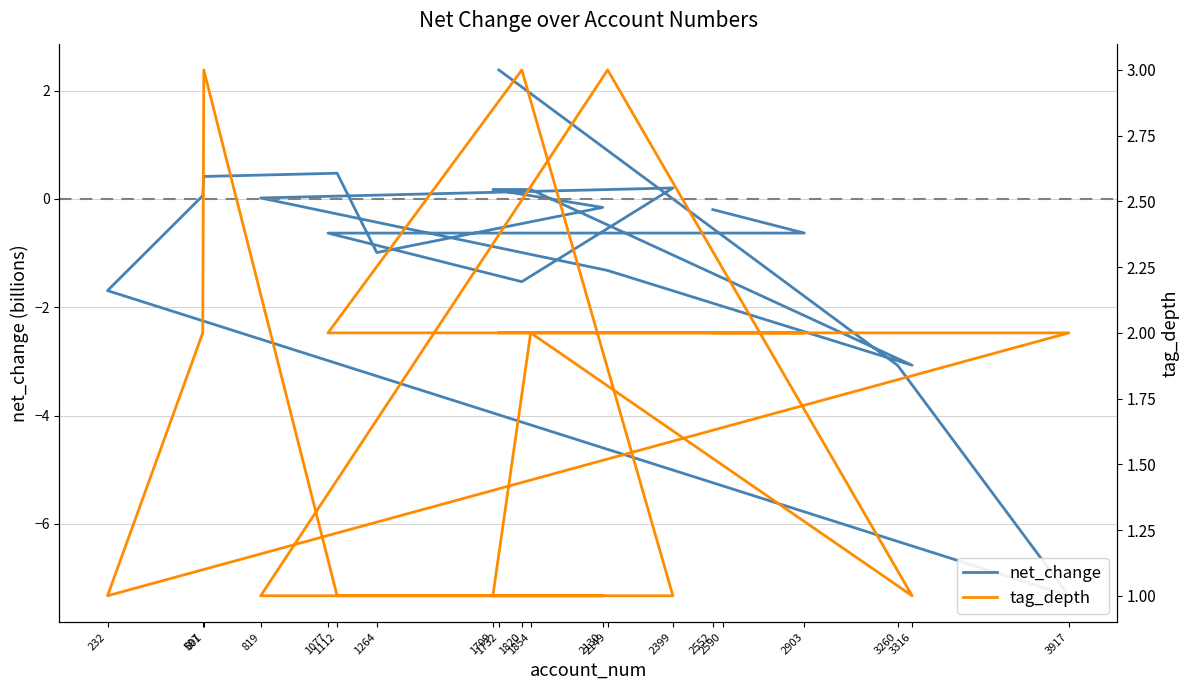

Between 2149 and 2399, which series saw the biggest shift?

tag_depth